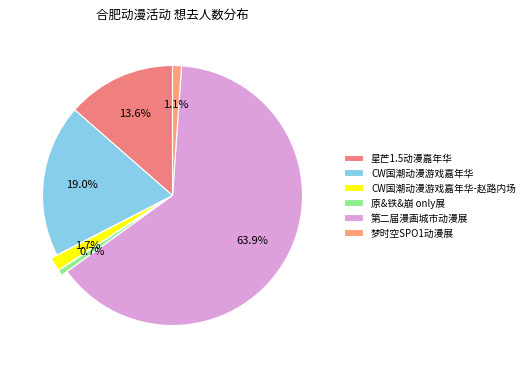

What is the total percentage of 原&铁&崩 only展 and 梦时空SPO1动漫展?

1.8%